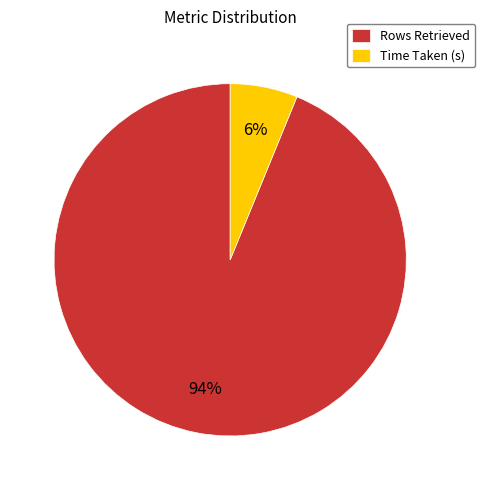

Rank the categories by value from lowest to highest.

Time Taken (s), Rows Retrieved